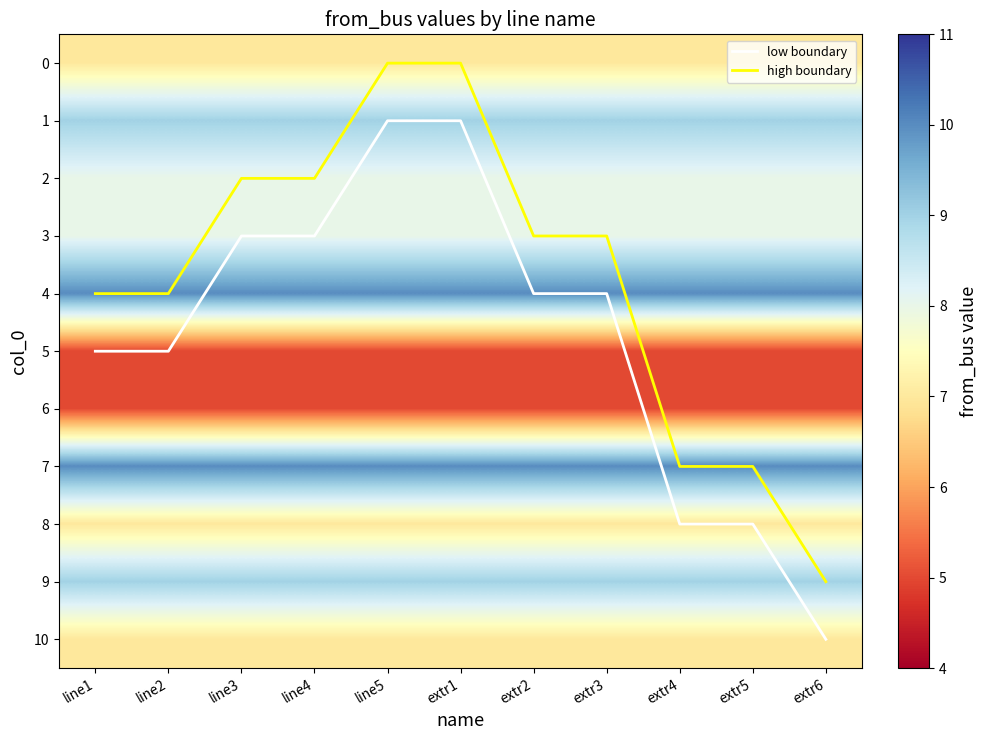

At which category is the sum across all series the highest?

extr6